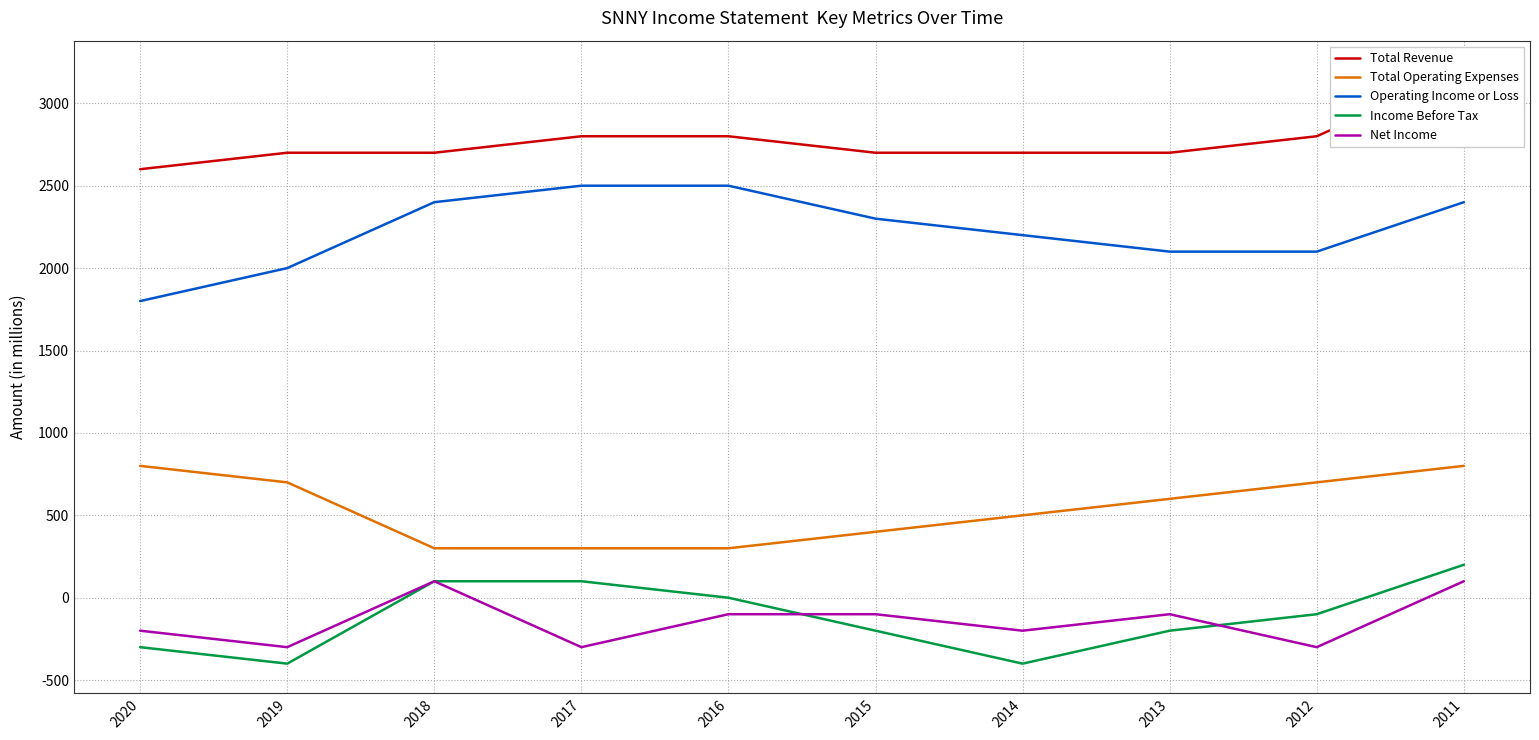

Where is Income Before Tax nearest to the value -100?

2012